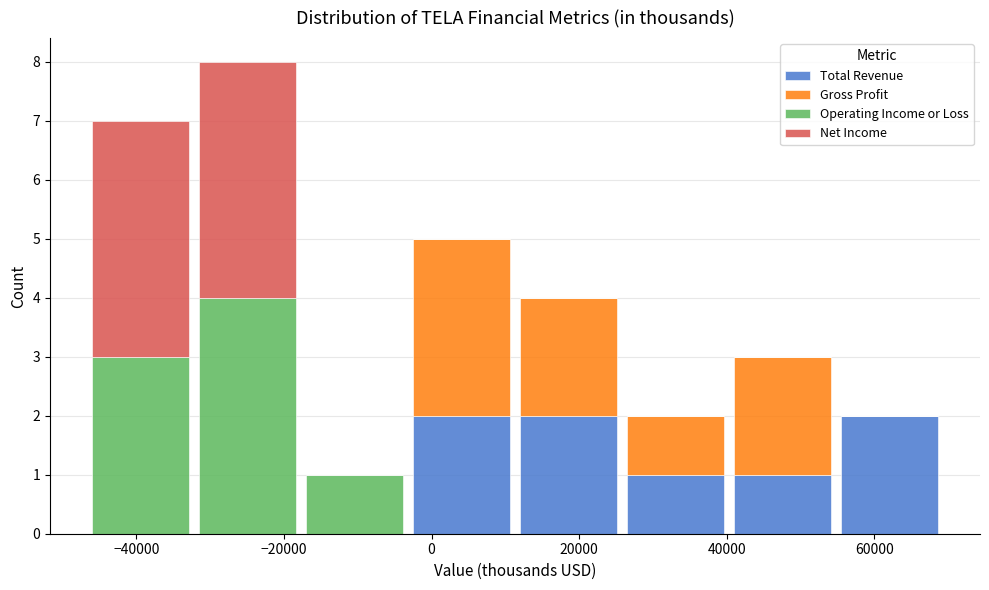

Reading left to right, list every stacked bar in this chart as the range it spans on the x-axis followed by its total height. Neither the bar edges nor the heights are printed on the chart, so give them approximately, as read against the axes.

-46000 to -32000: 7
-32000 to -18000: 8
-18000 to -4000: 1
-4000 to 12000: 5
12000 to 26000: 4
26000 to 40000: 2
40000 to 54000: 3
54000 to 70000: 2